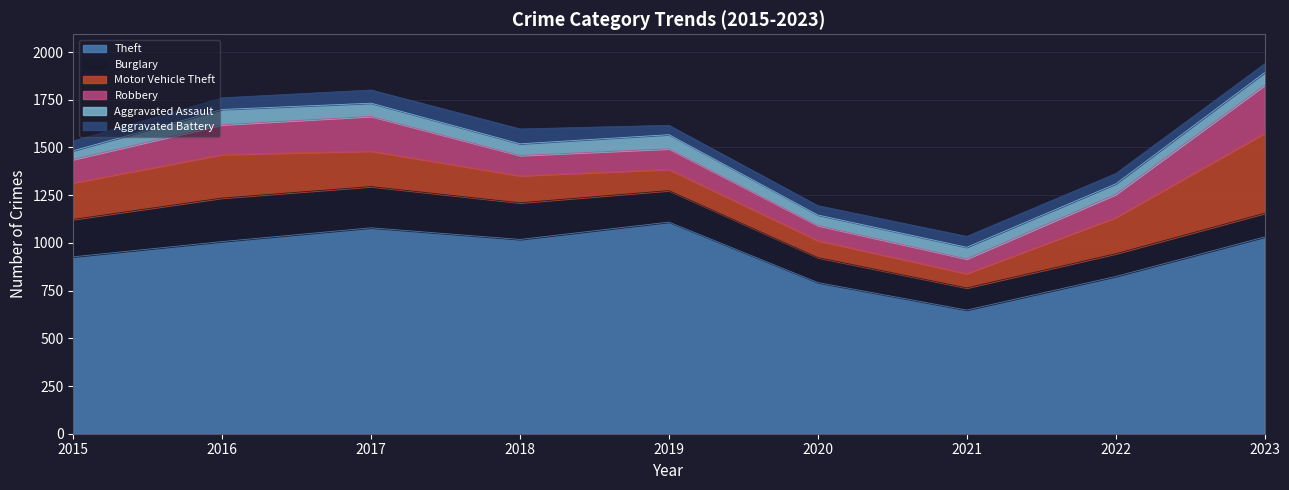

What is the spread (max minus min) of values at 2019?

1060